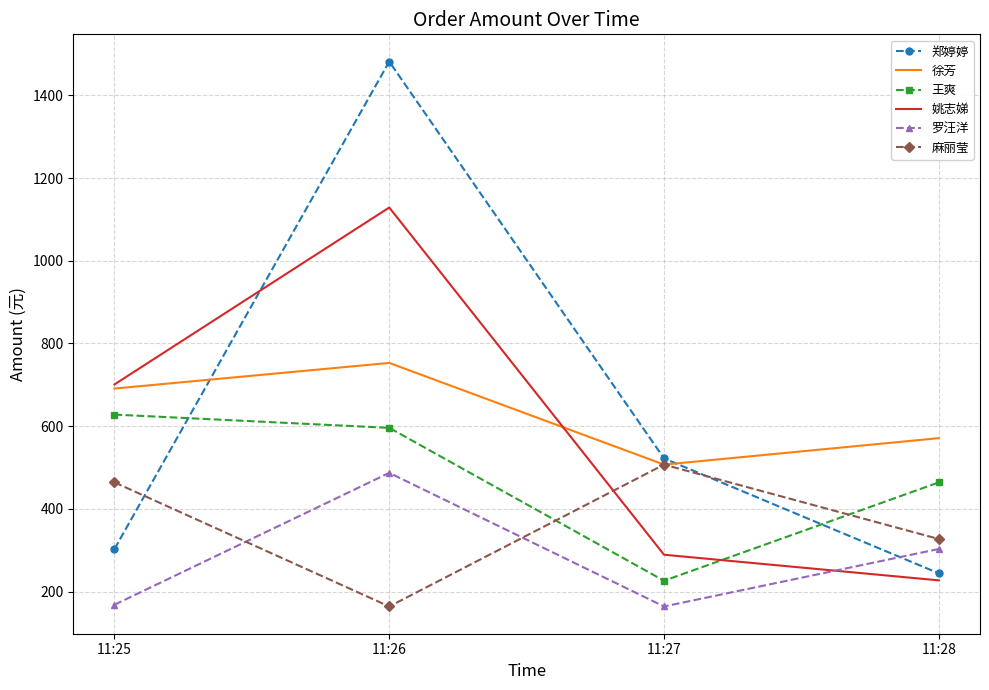

Is it true that 王爽 equals 628.0 at 11:25?

True